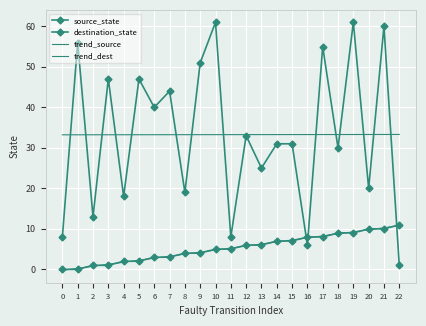

What is the total value across all series at 3?

82.5